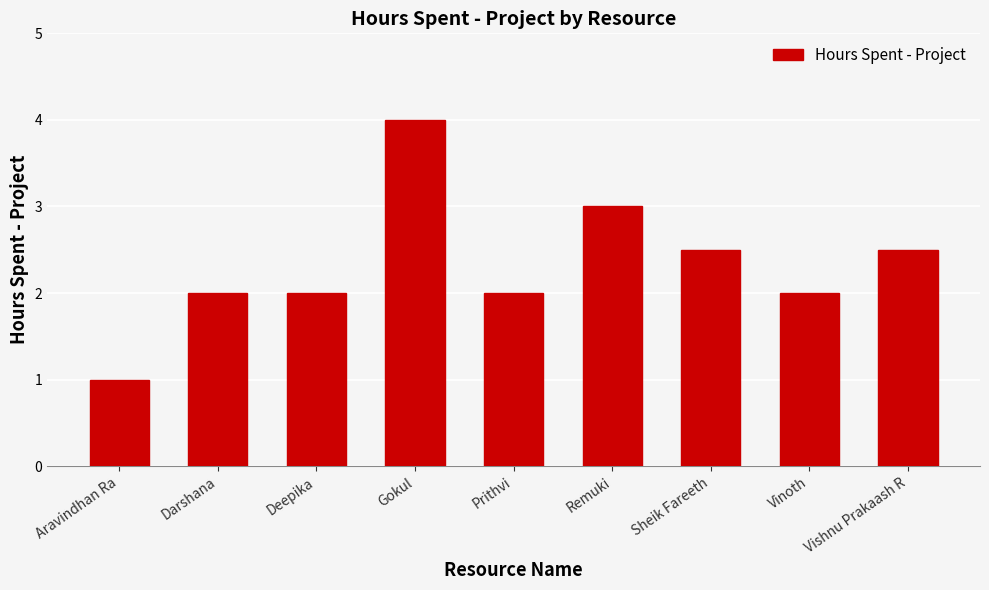

What is the label of the 6th bar from the right?

Gokul